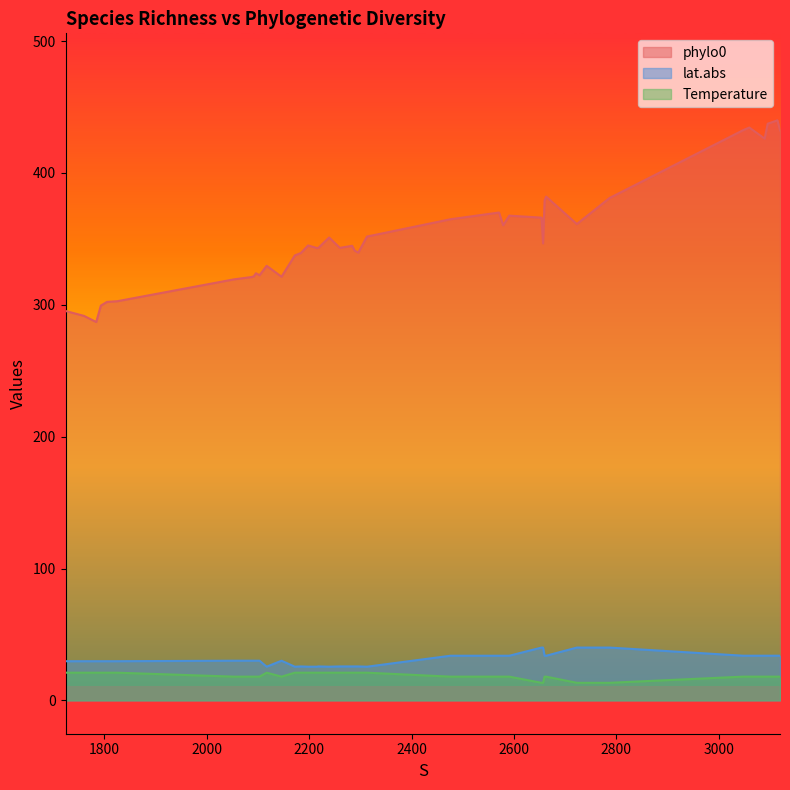

At how many categories does at least one series exceed 64?

40